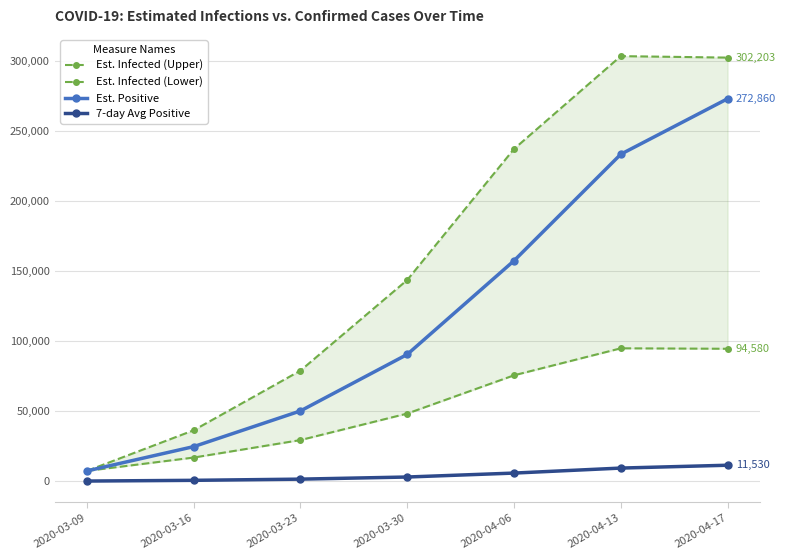

Is the value of Est. Infected (Upper) at 2020-03-09 greater than the value of 7-day Avg Positive at 2020-03-16?

Yes